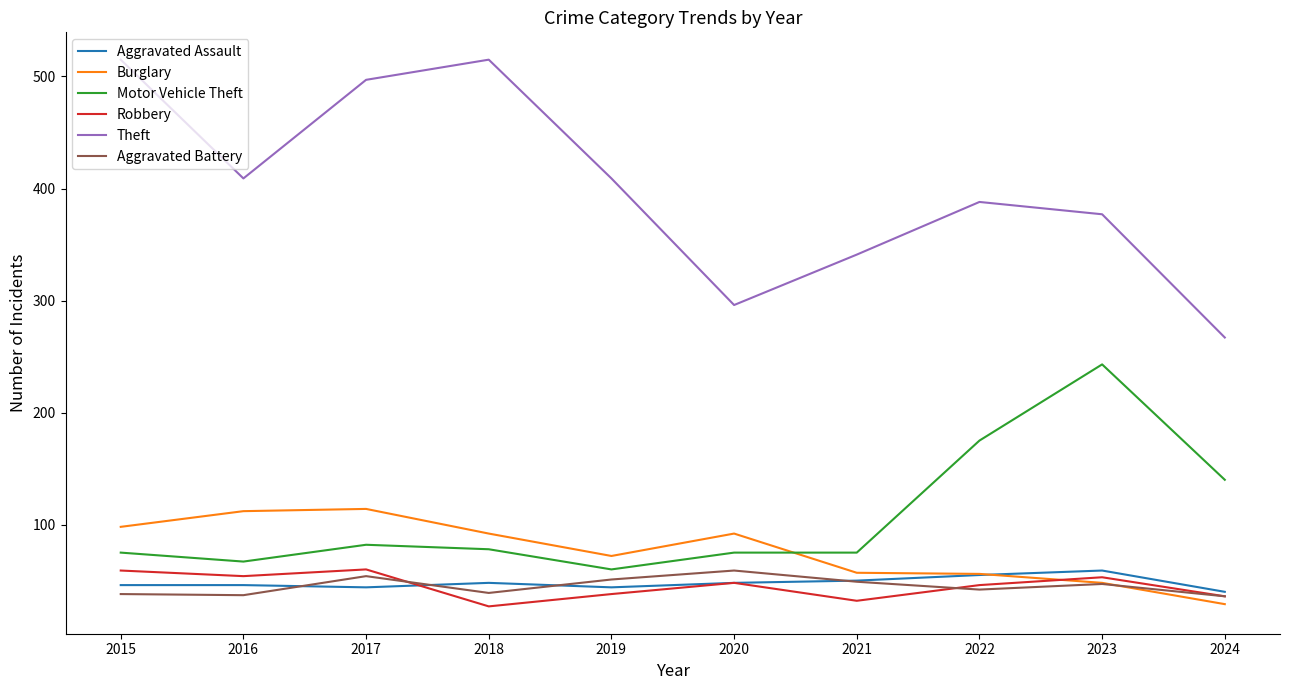

Does the chart have visible grid lines?

No